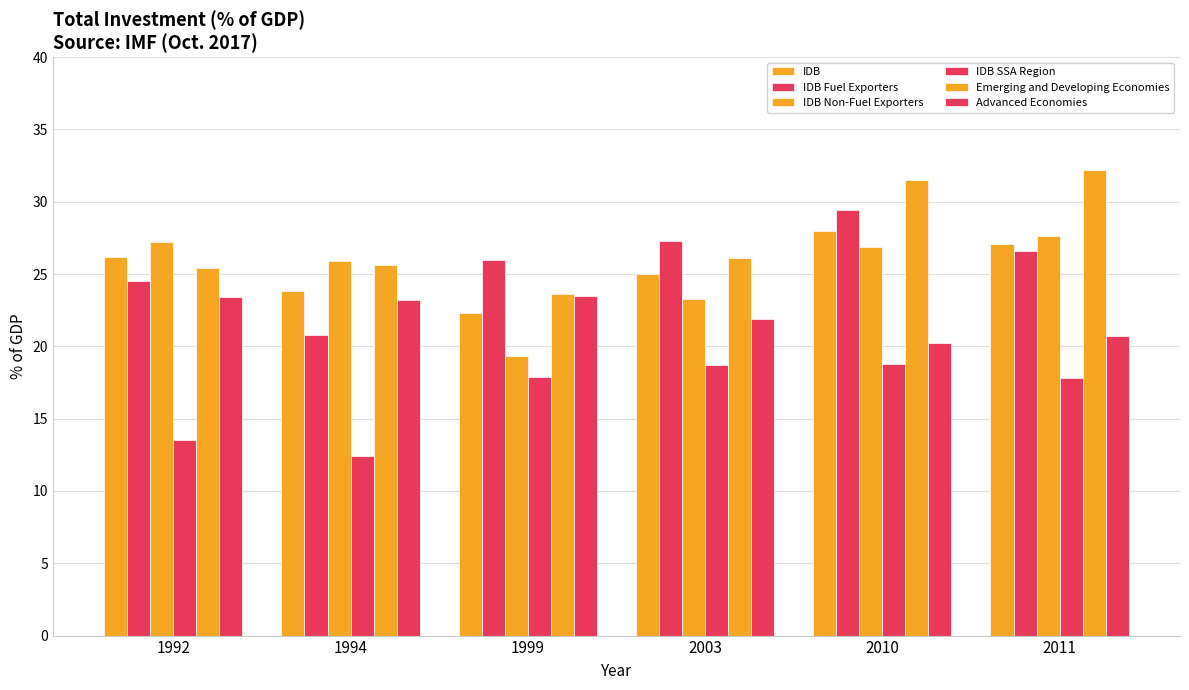

Which series changed the most between 1994 and 2010?

IDB Fuel Exporters